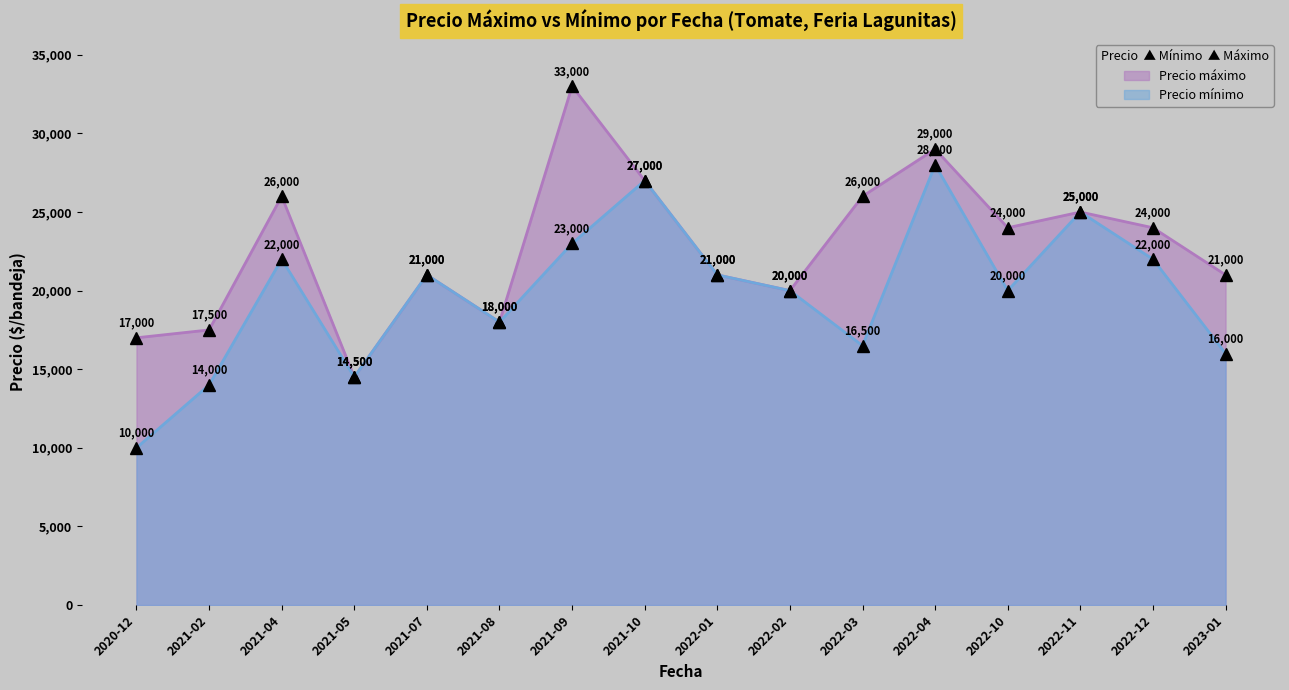

Reading left to right, what are all the values shown in this chart?

Precio máximo: 2020-12=17000	2021-02=17500	2021-04=26000	2021-05=14500	2021-07=21000	2021-08=18000	2021-09=33000	2021-10=27000	2022-01=21000	2022-02=20000	2022-03=26000	2022-04=29000	2022-10=24000	2022-11=25000	2022-12=24000	2023-01=21000
Precio mínimo: 2020-12=10000	2021-02=14000	2021-04=22000	2021-05=14500	2021-07=21000	2021-08=18000	2021-09=23000	2021-10=27000	2022-01=21000	2022-02=20000	2022-03=16500	2022-04=28000	2022-10=20000	2022-11=25000	2022-12=22000	2023-01=16000